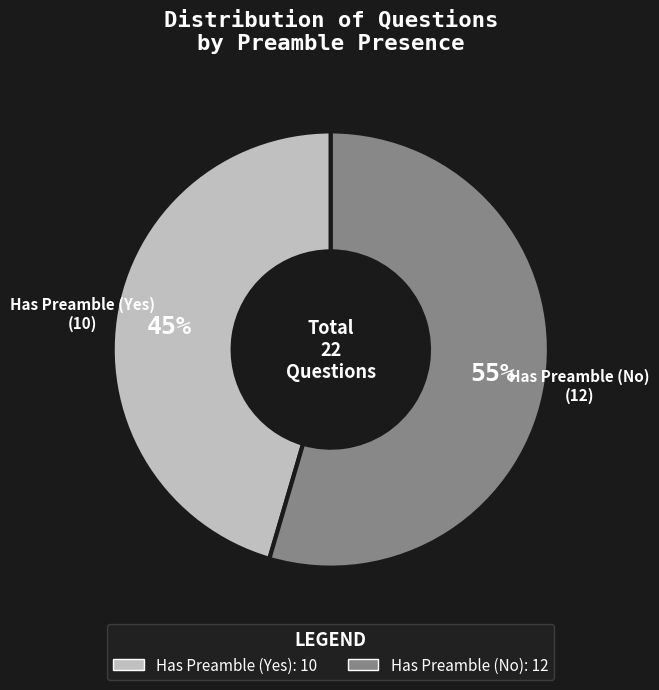

Is it true that Has Preamble (No) is 66% of the pie?

False